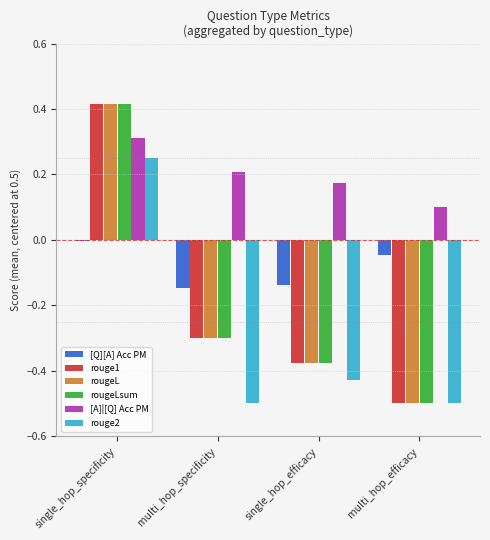

The value of rougeLsum at single_hop_specificity is 0.6. True or false?

False